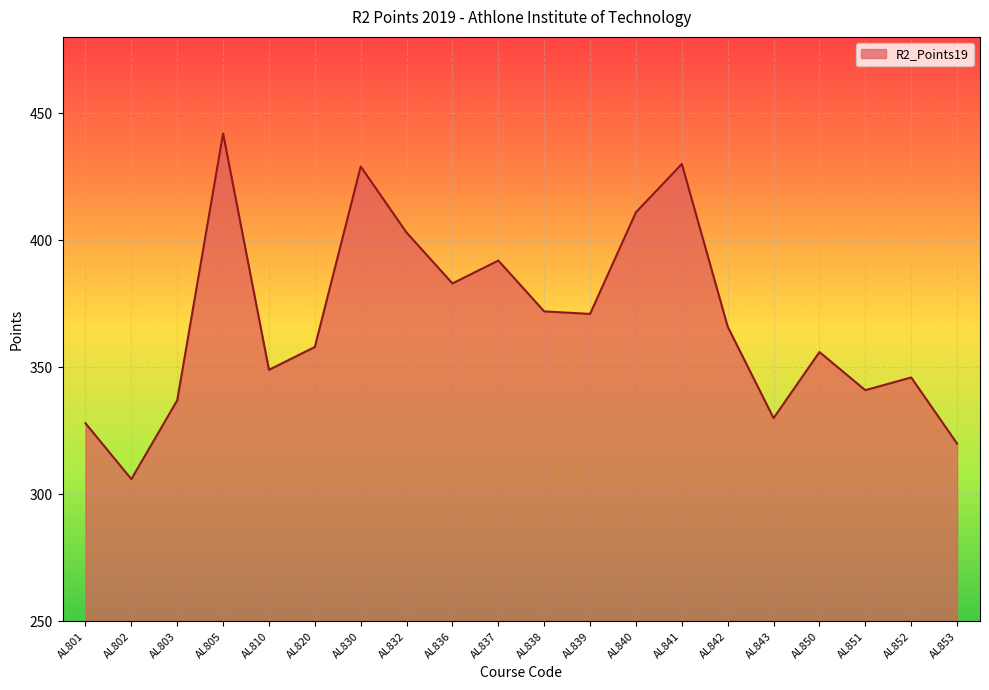

Which label corresponds to the smallest value in the chart?

AL802